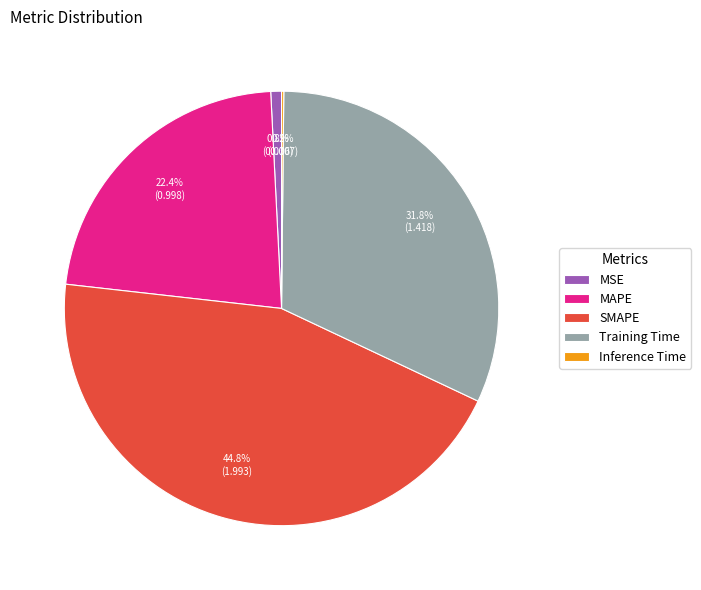

Which slice is the largest?

SMAPE